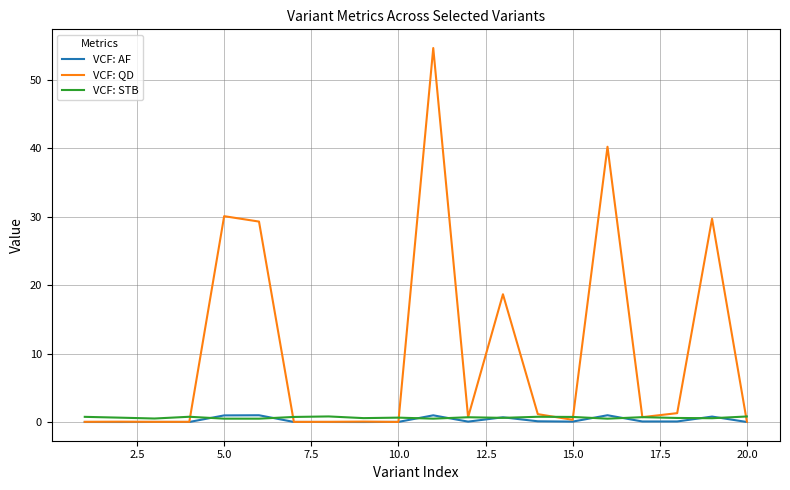

In VCF: AF, how many points are higher than both neighbors (excluding endpoints)?

6